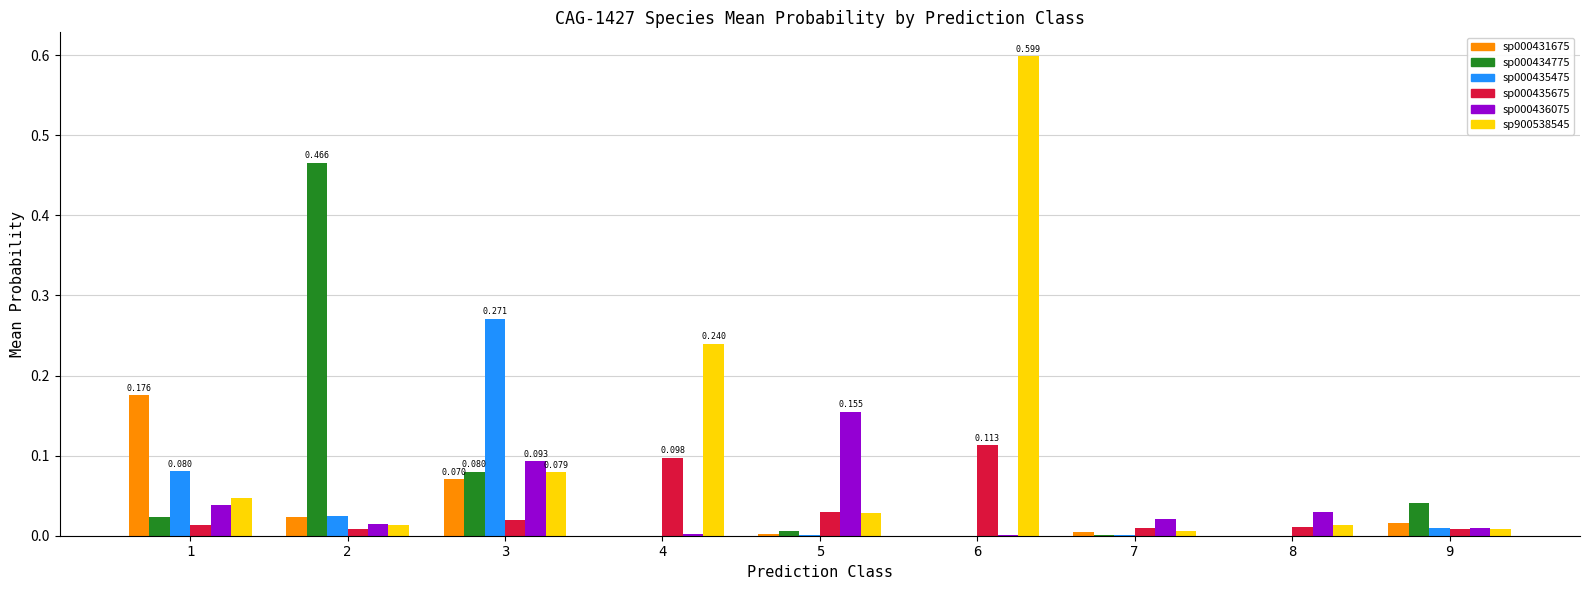

Does the chart contain stacked bars?

No